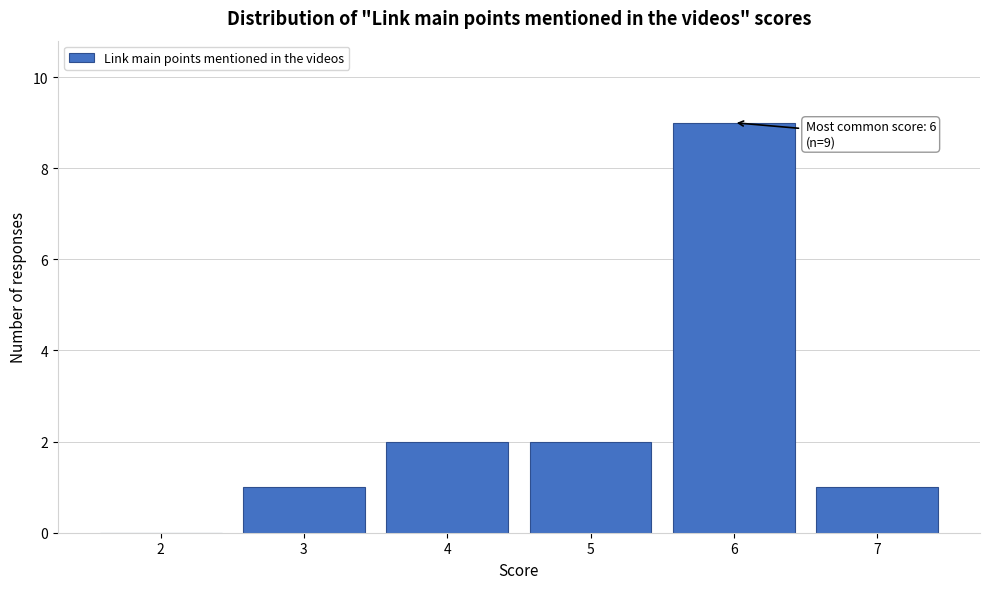

Which range on the x-axis has the tallest bar?

5.5 to 6.5